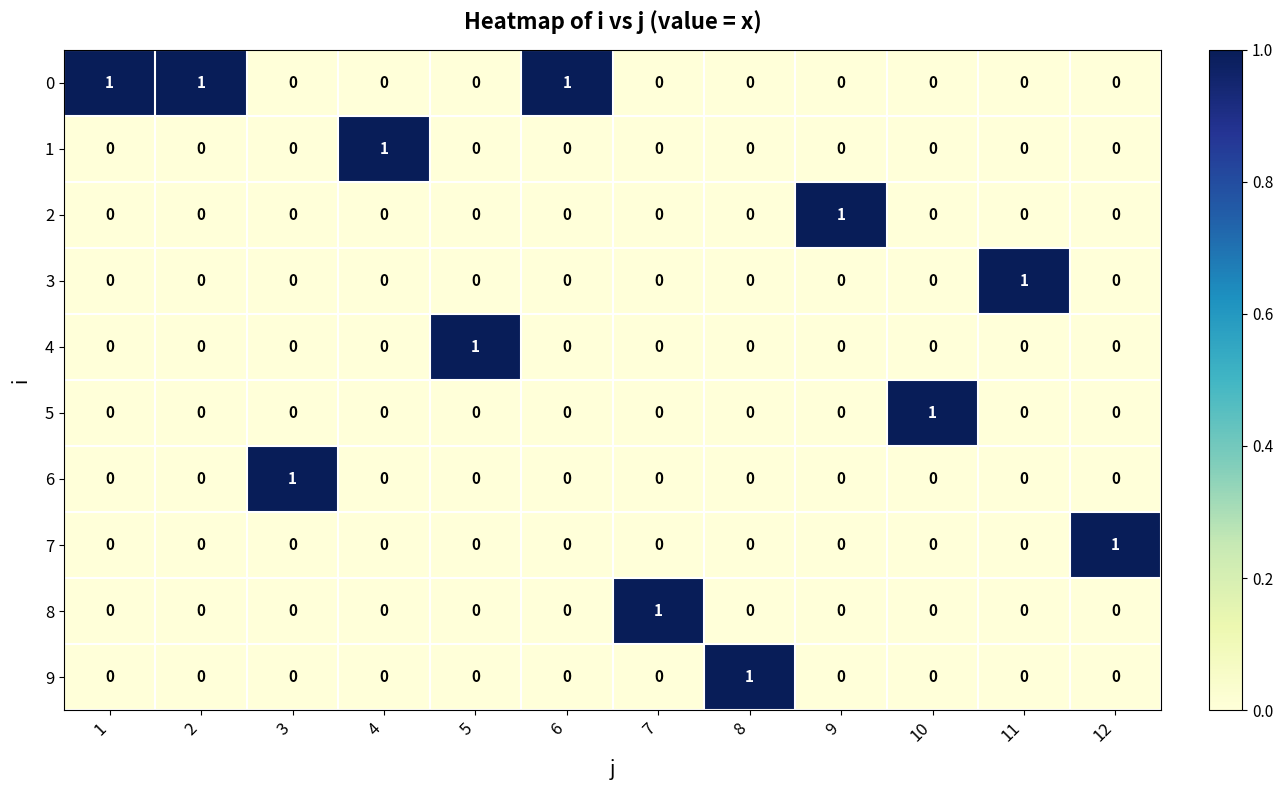

How many 7 values are between 0 and 1?

12